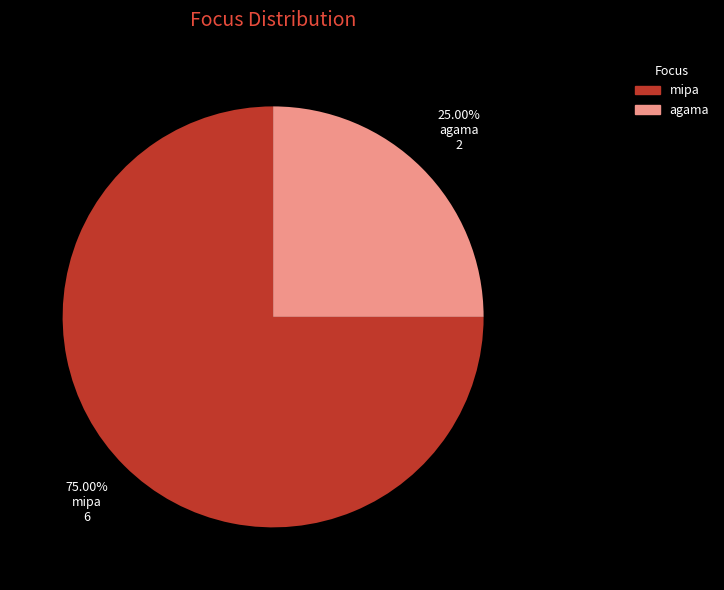

Between mipa and agama, which is larger?

mipa